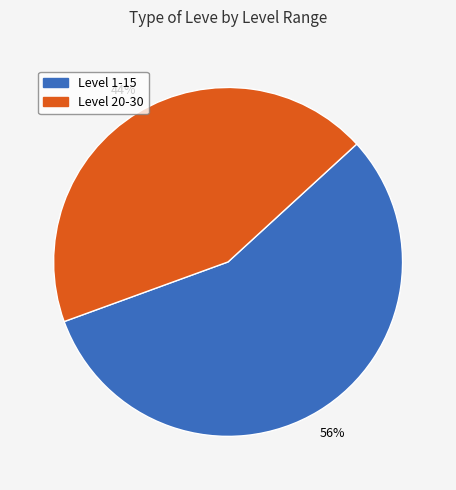

Is there any slice that represents more than half of the pie?

Yes